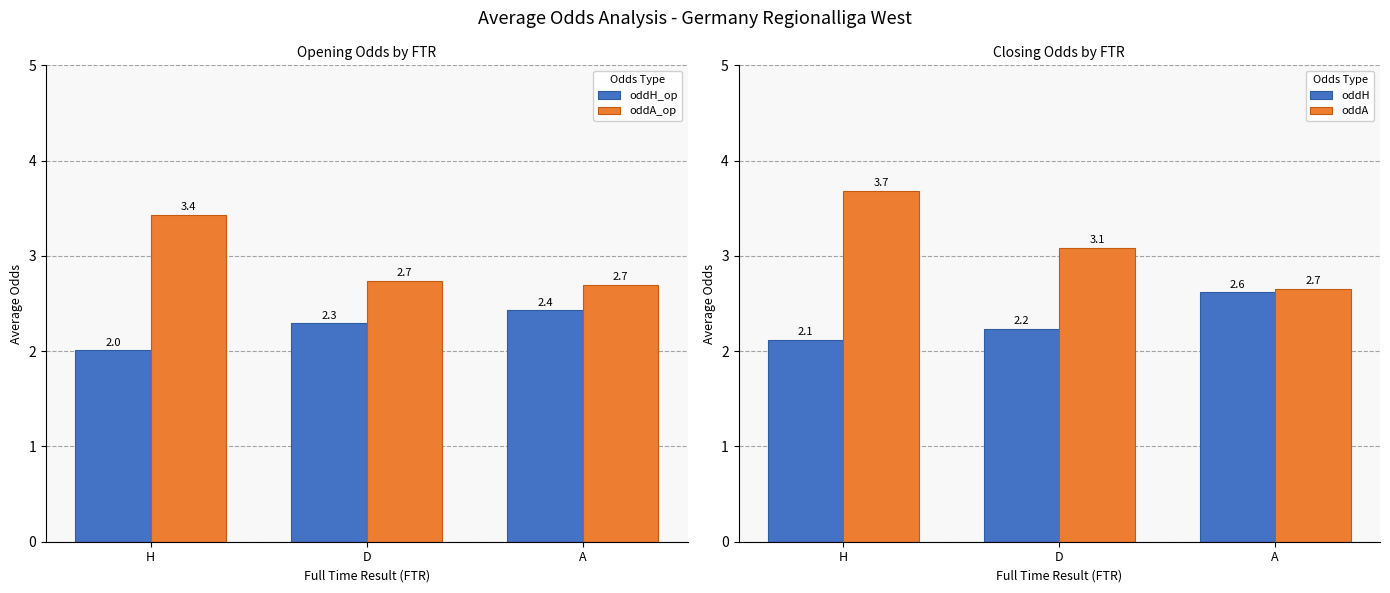

Rank the series by their maximum value, from lowest to highest.

oddH_op, oddH, oddA_op, oddA